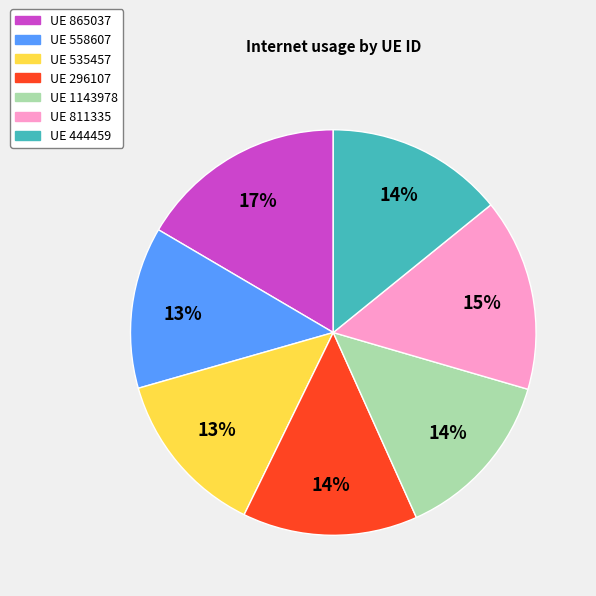

Which category has the biggest portion of the pie?

UE 865037